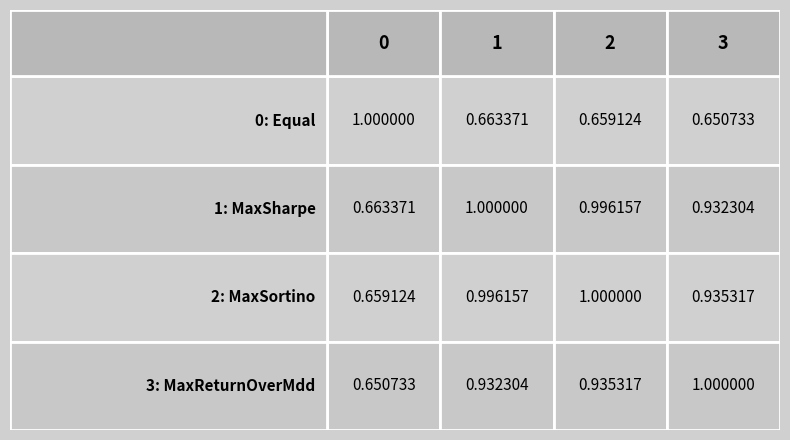

Which series has the widest spread of values?

0: Equal